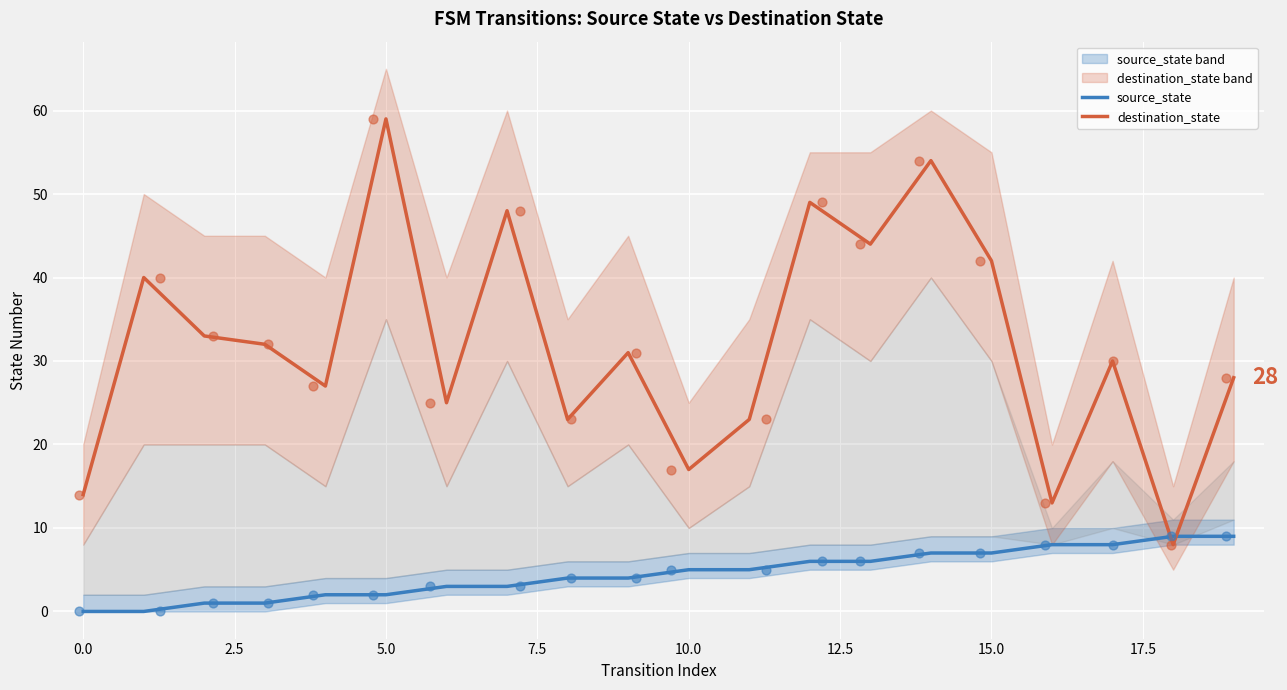

Which series reaches the maximum Y coordinate?

destination_state